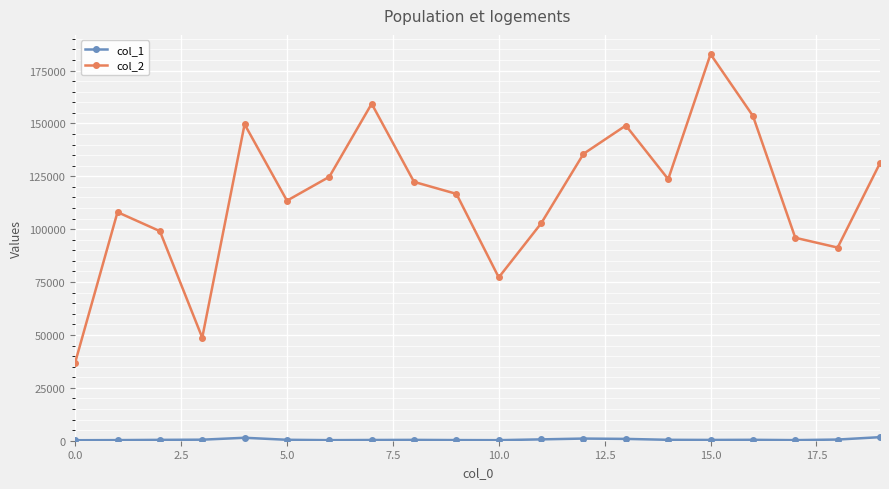

Which series has the largest total across all categories?

col_2